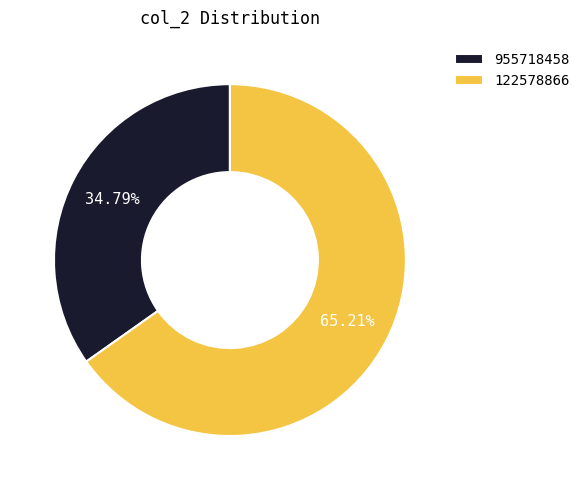

Is it true that 122578866 is 65% of the pie?

True